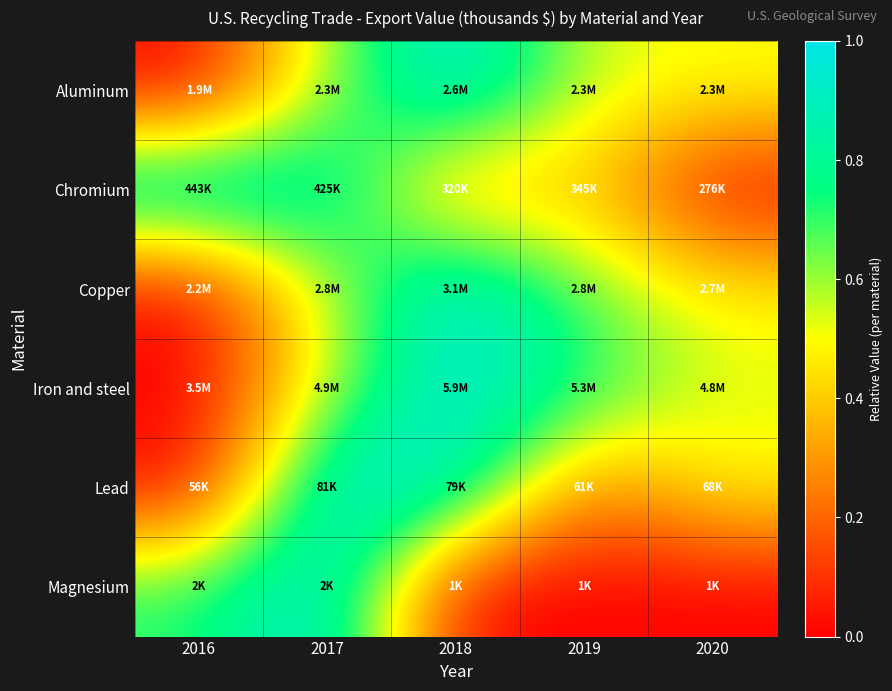

Which label corresponds to the largest value in the chart?

2018